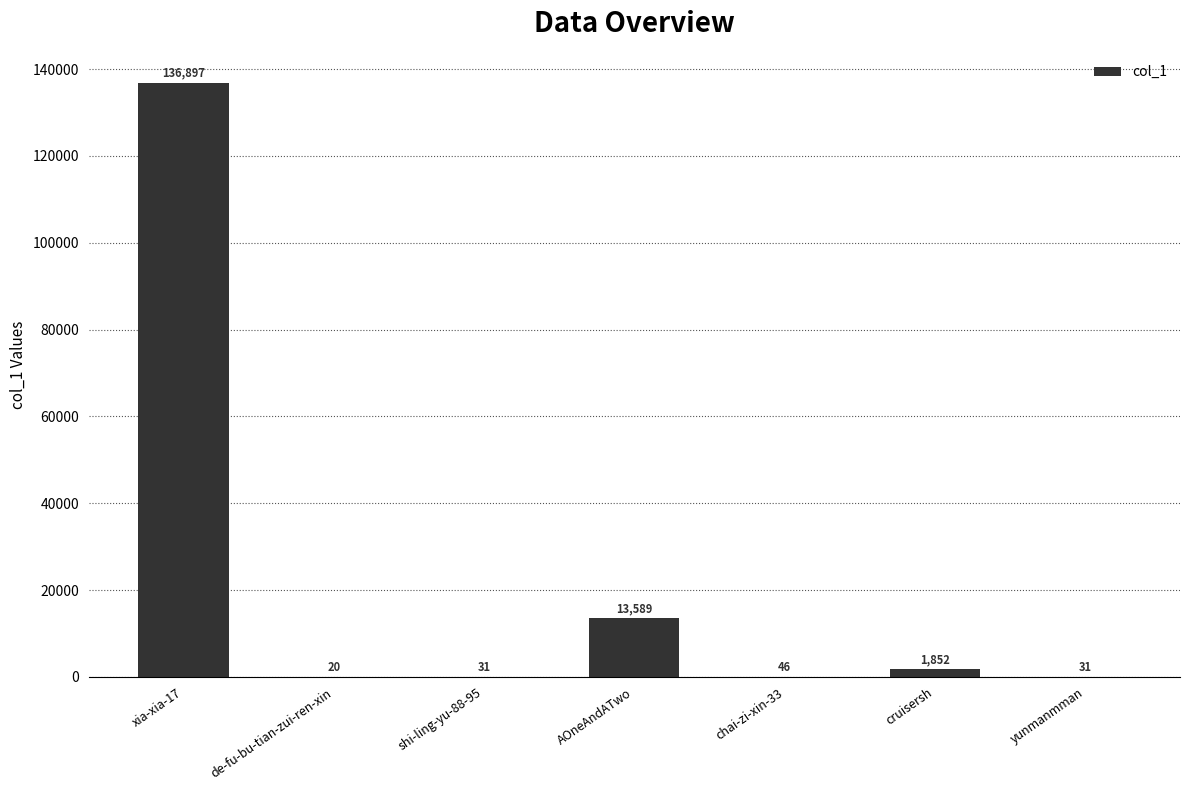

What is the sum of all values?

152466